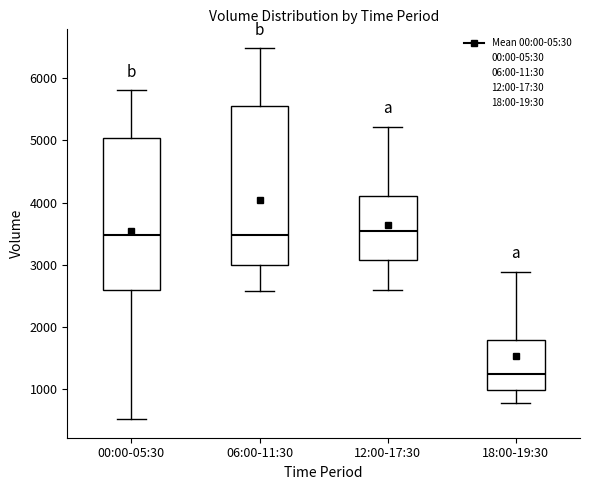

Which box is the tallest, from its lower edge to its upper edge?

06:00-11:30